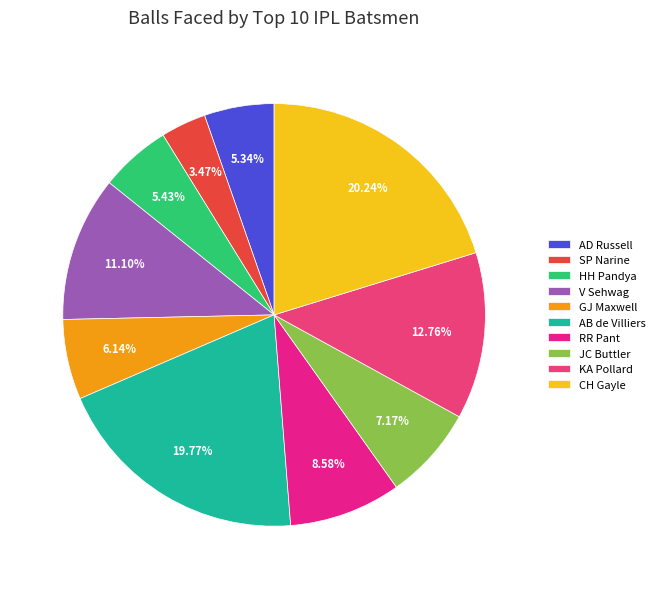

How many slices are in this pie chart?

10